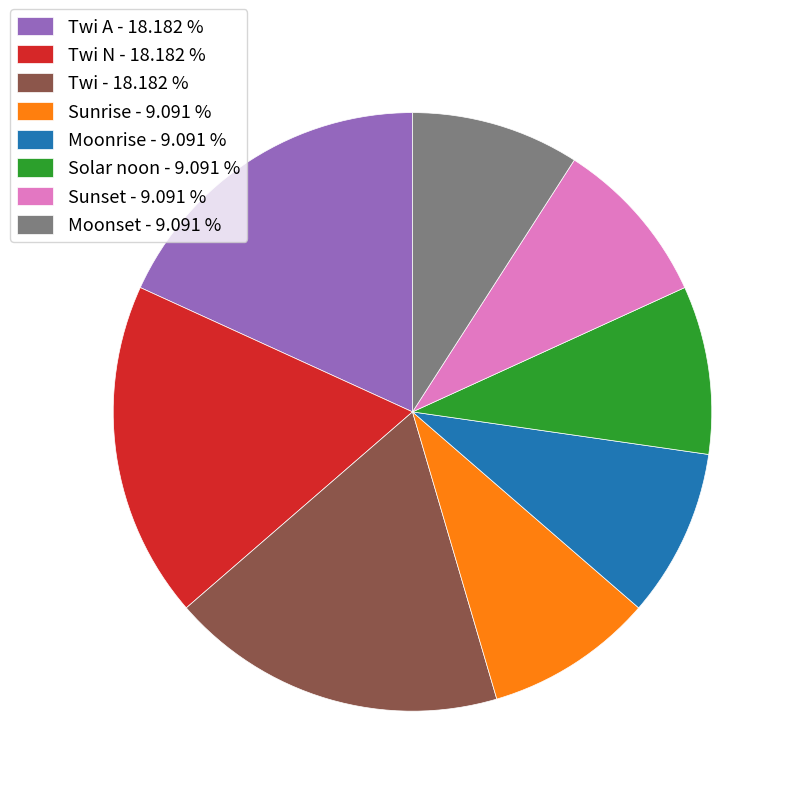

Is Moonrise - 9.091 % the majority of the pie?

No